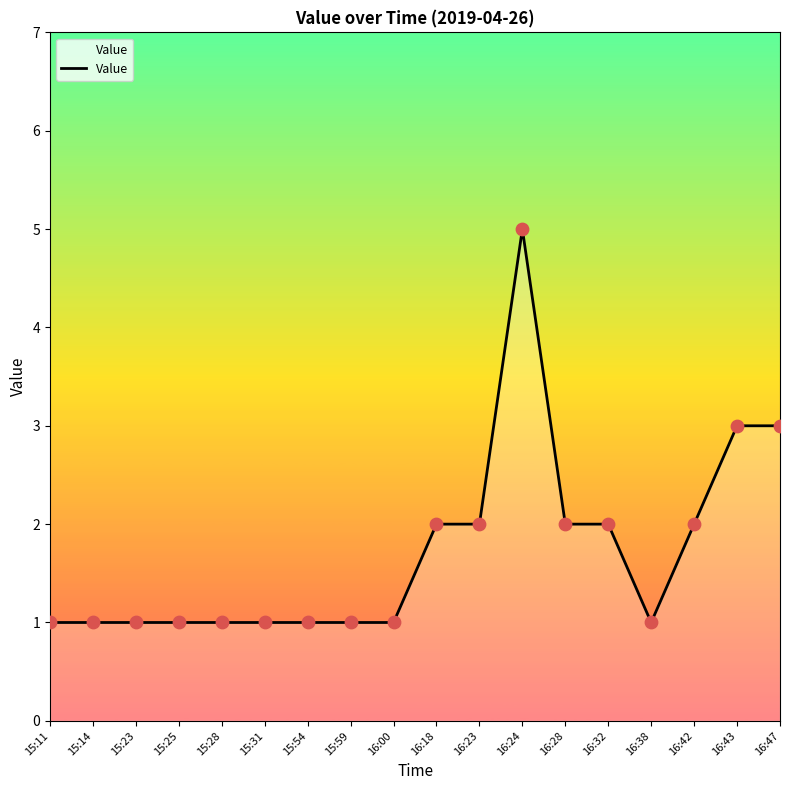

What is the change in value from 16:00 to 16:24?

+4